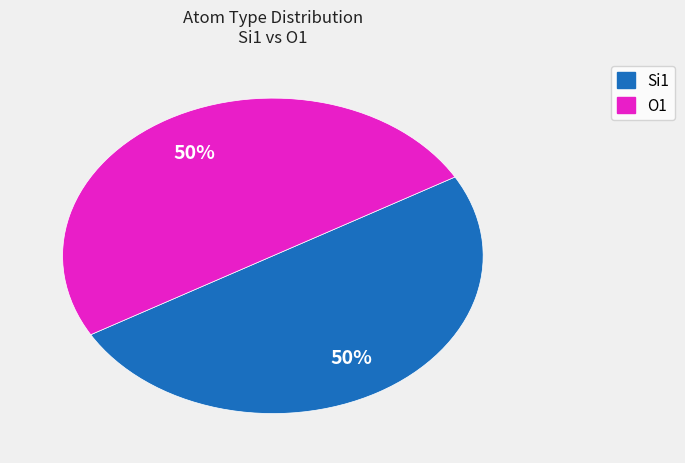

Count the number of slices in the pie.

2